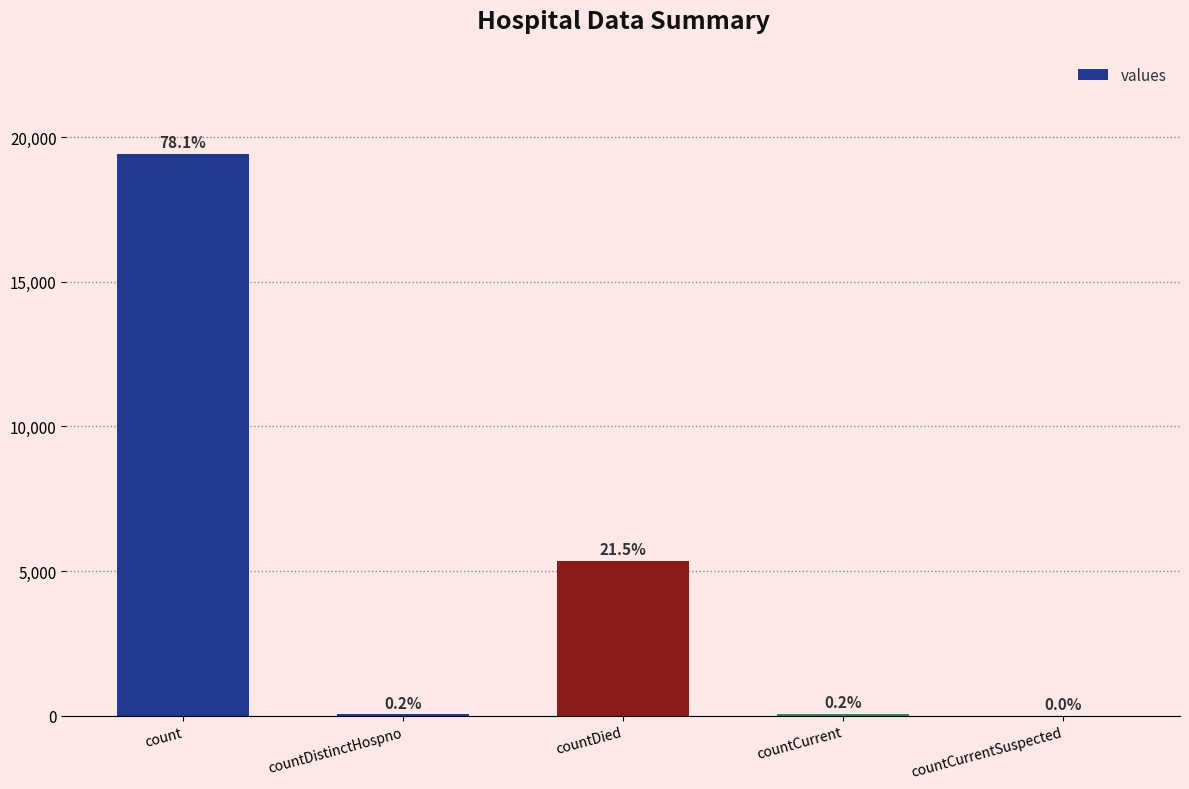

Are the bars horizontal?

No